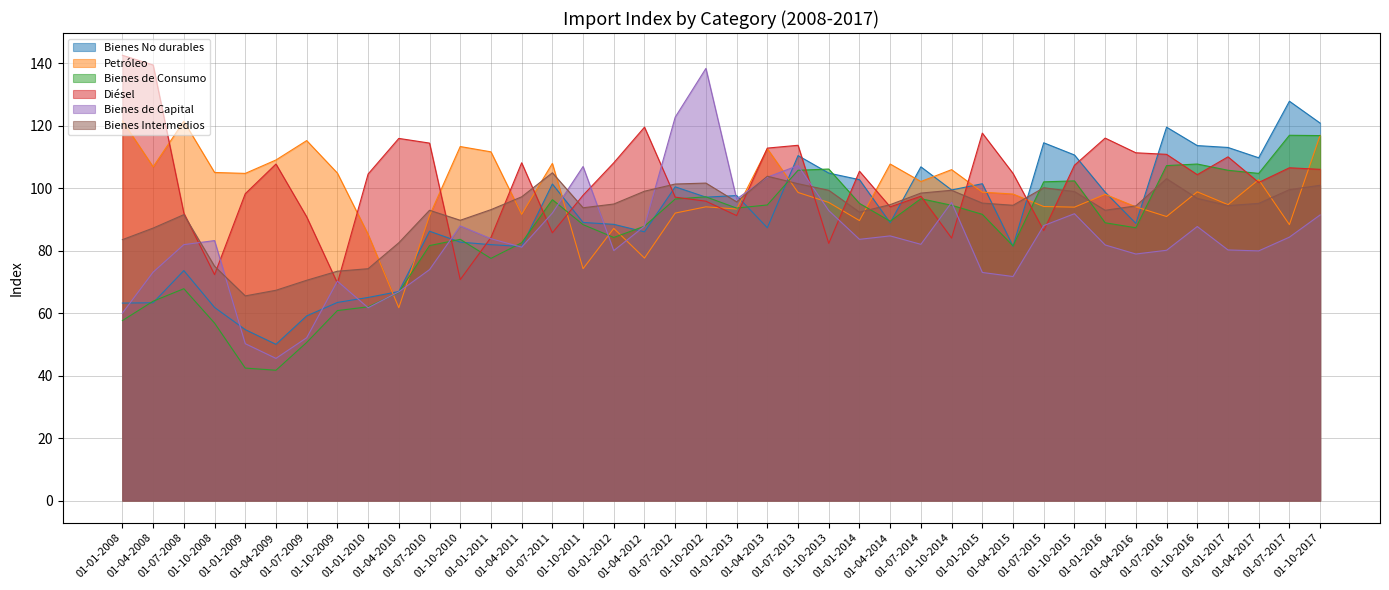

Between 01-01-2011 and 01-01-2014, which series saw the biggest shift?

Petróleo